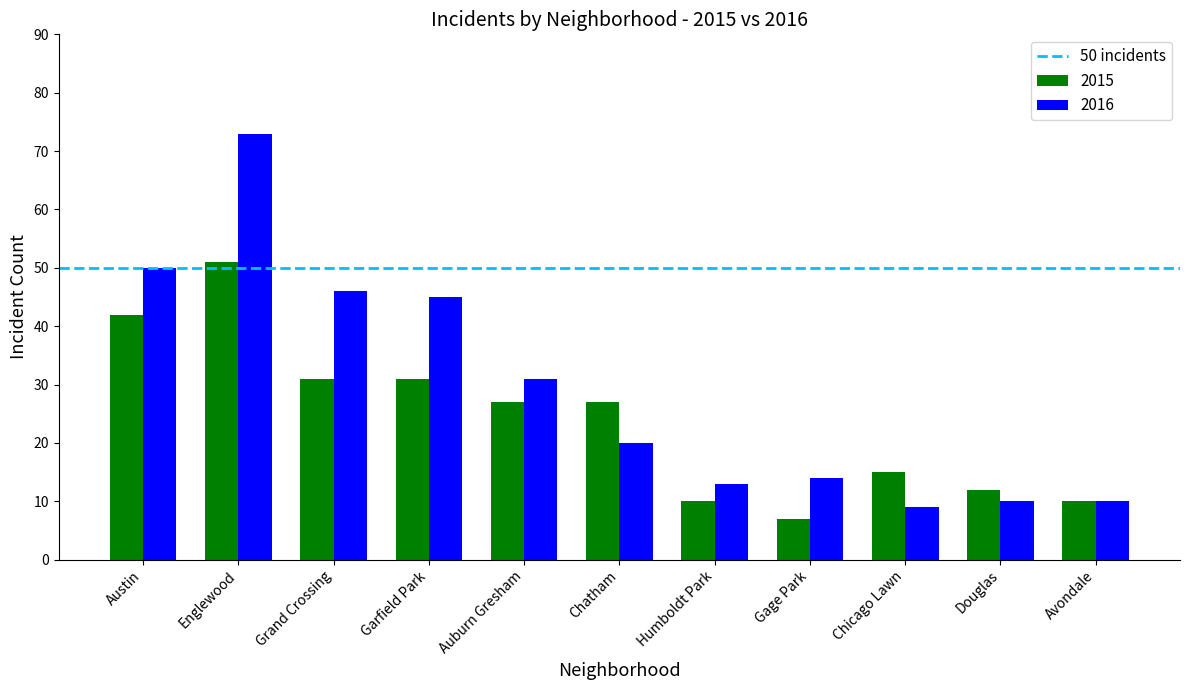

At which label does 2016 reach its minimum?

Chicago Lawn